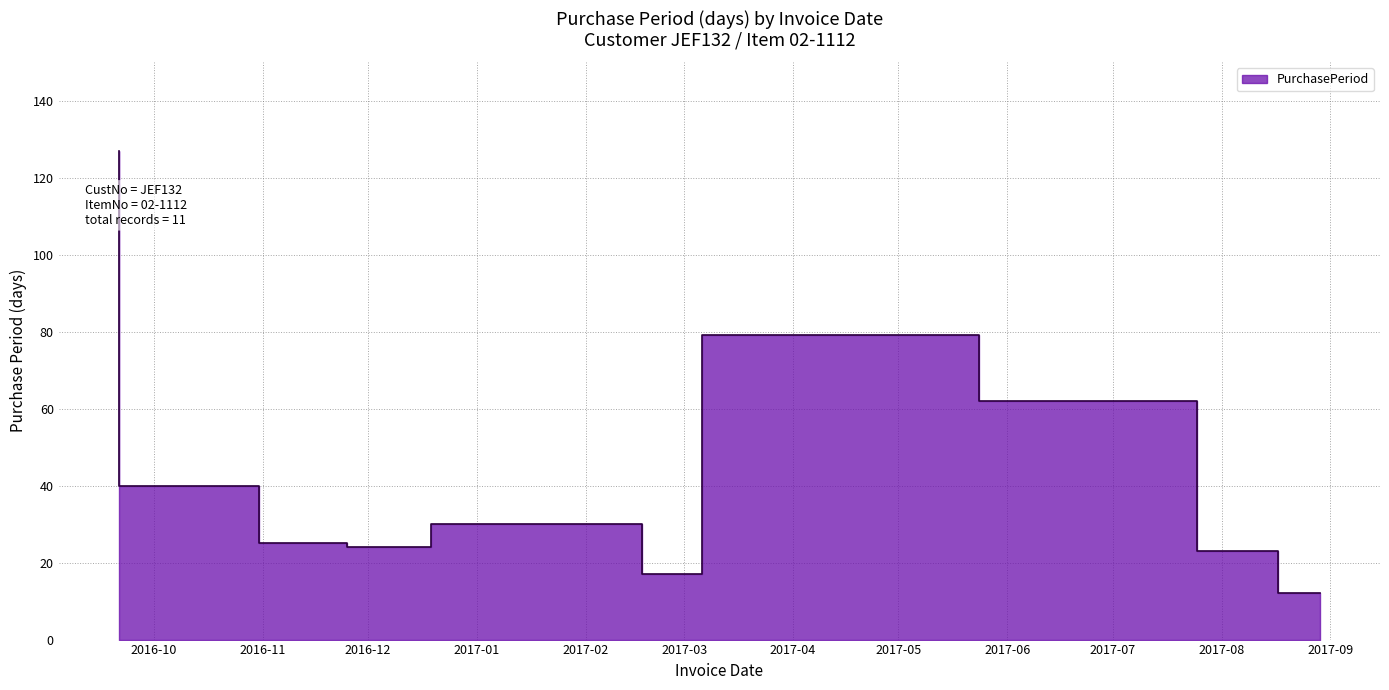

At which label is the value closest to 69?

2017-07-25